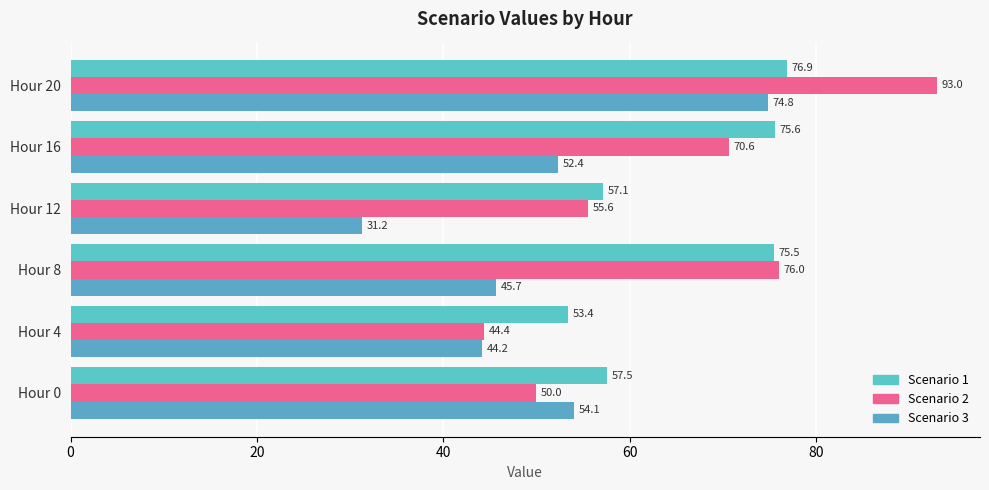

What is the difference between the second highest and minimum values in the Scenario 1 series?

22.2